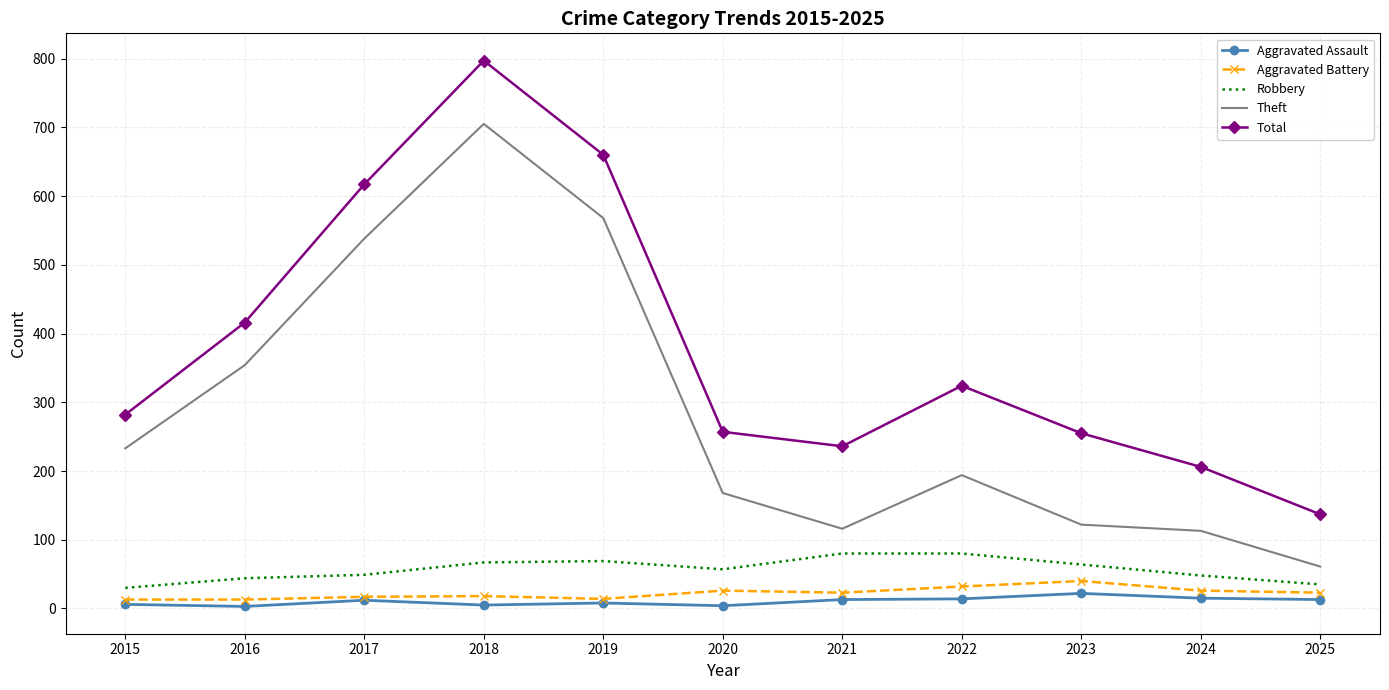

Which series changed the most between 2016 and 2022?

Theft